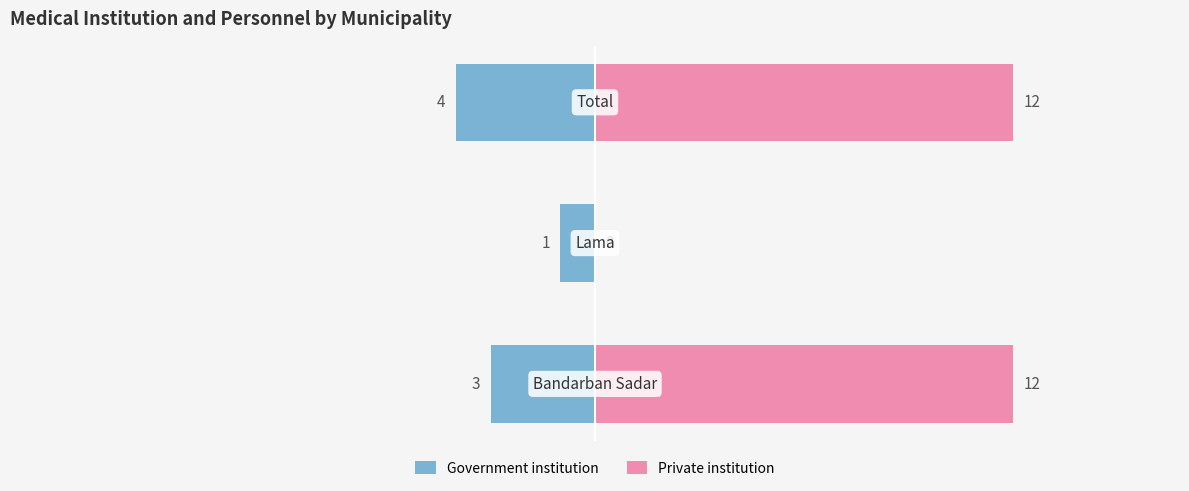

Reading right to left, transcribe all the data shown in this chart.

Government institution: -4	-1	-3
Private institution: 12	0	12